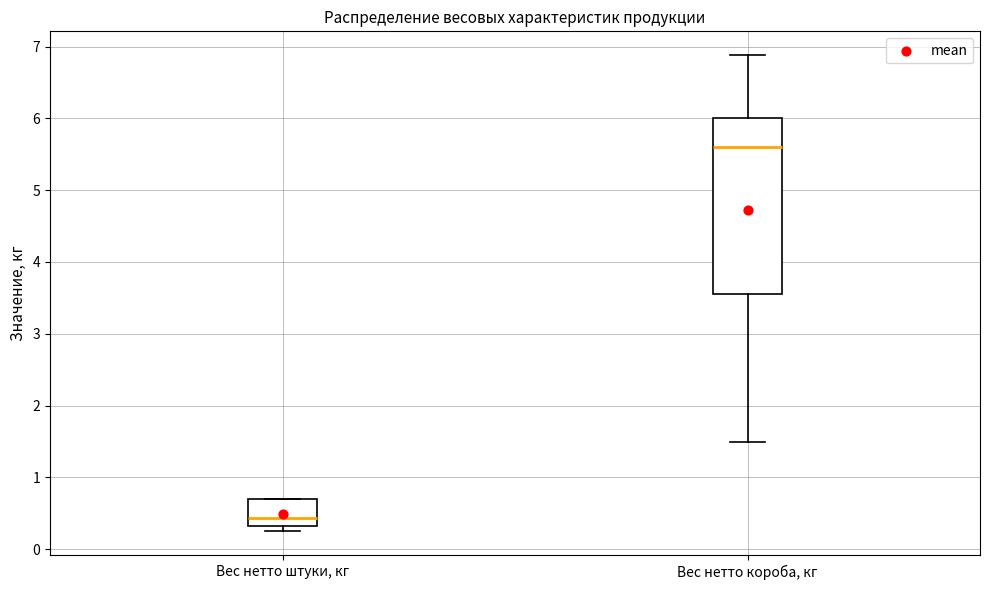

Reading left to right, transcribe this box plot: for each box, give where its median line is, the range the box spans, and where its two whiskers end, as read against the y-axis. The values are not printed on the chart, so give them approximately, as read against the axis.

Вес нетто штуки, кг: median 0.4, box 0.3 to 0.7, whiskers 0.3 (just below the box's lower edge) to 0.7
Вес нетто короба, кг: median 5.6, box 3.6 to 6.0, whiskers 1.5 to 6.9